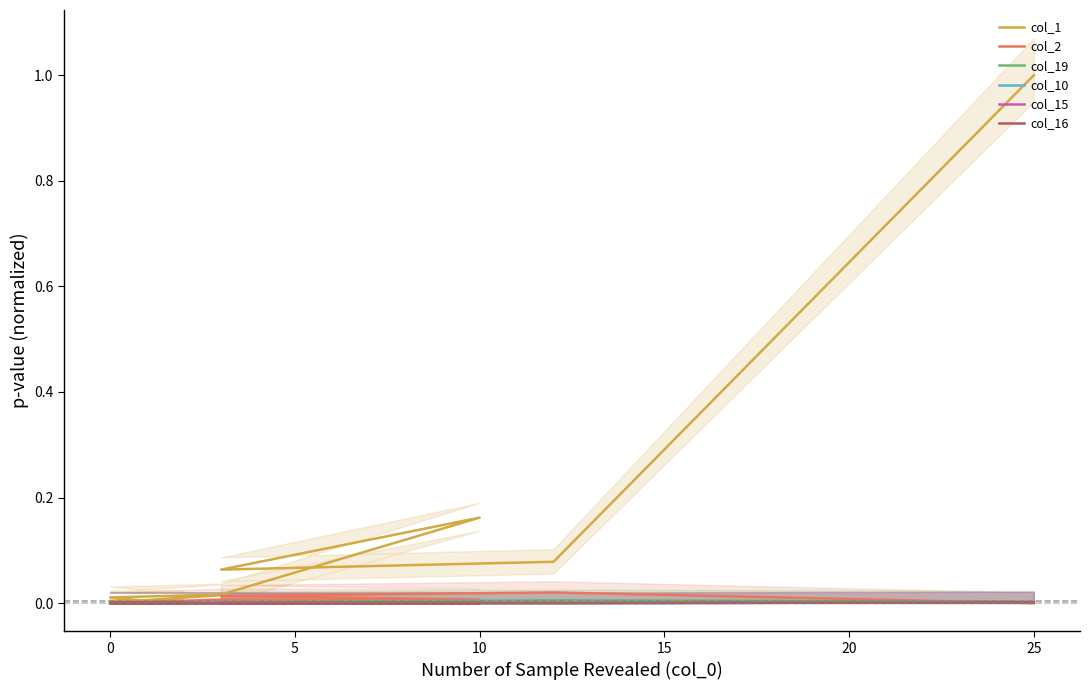

Which series changed the most between 10 and 15?

col_1